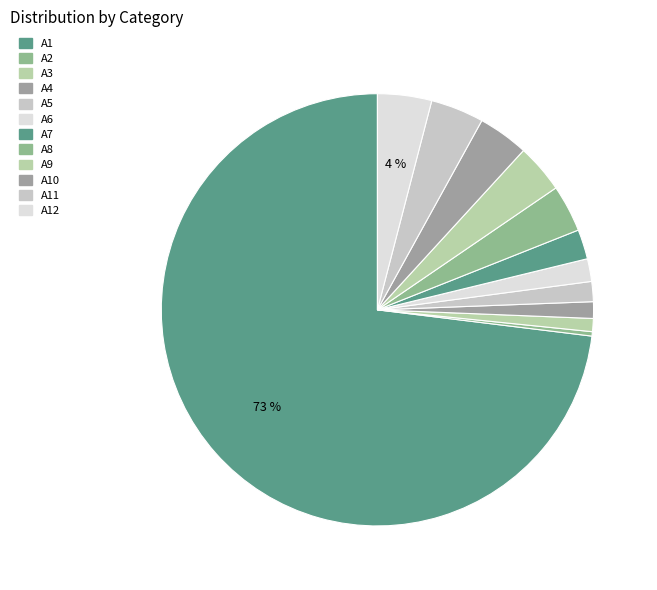

What is the ratio of the value at A9 to the value at A1?

0.1